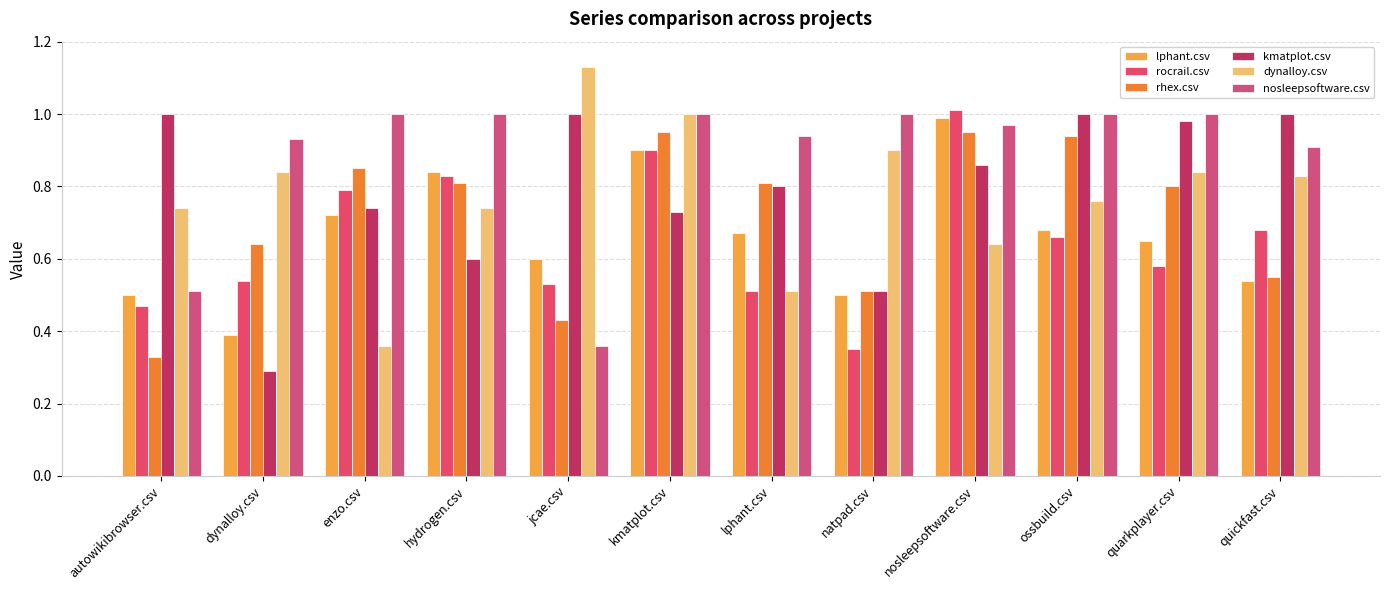

True or false: kmatplot.csv has a value of 0.6 at quarkplayer.csv.

False